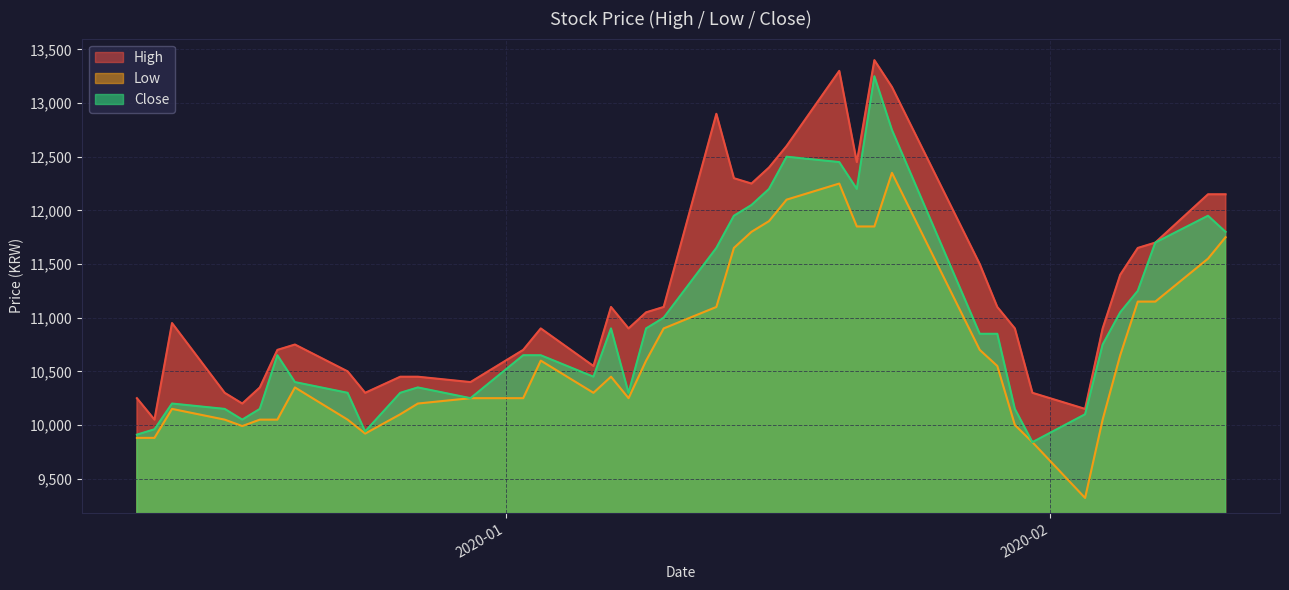

How many data points does each series have?

40